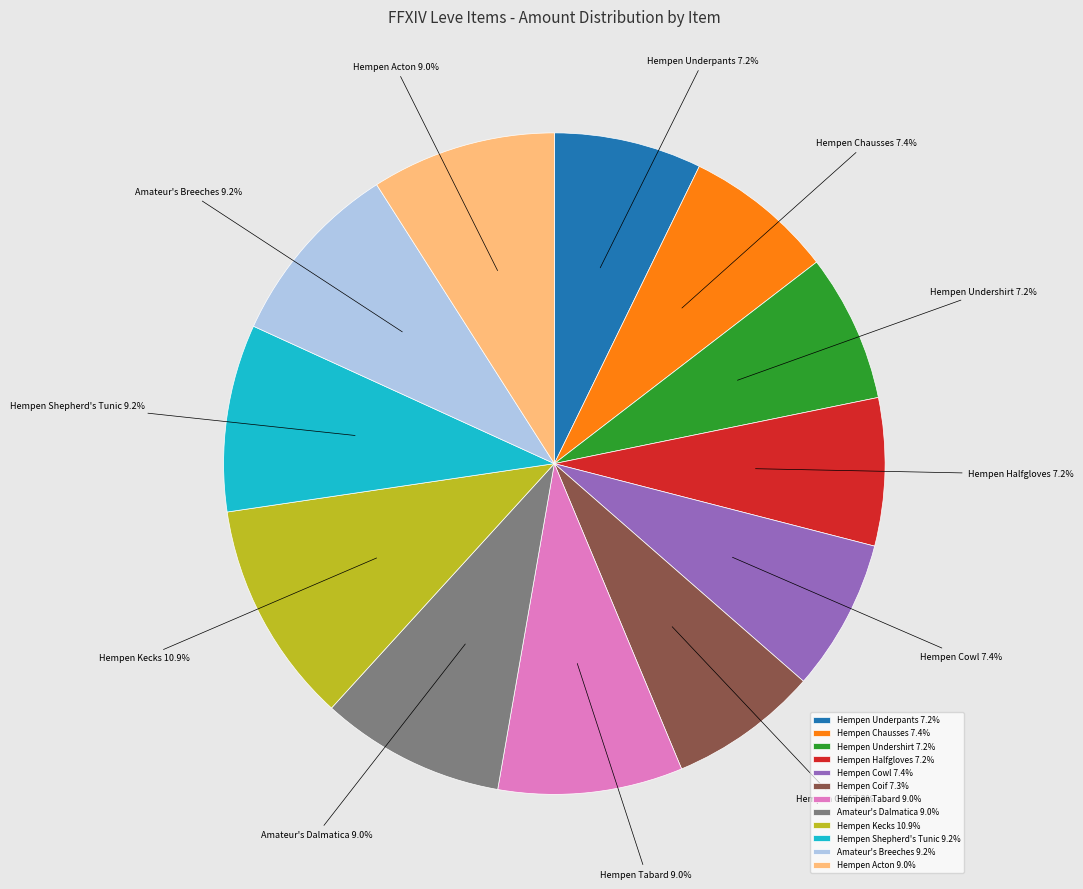

Is Hempen Cowl the majority of the pie?

No